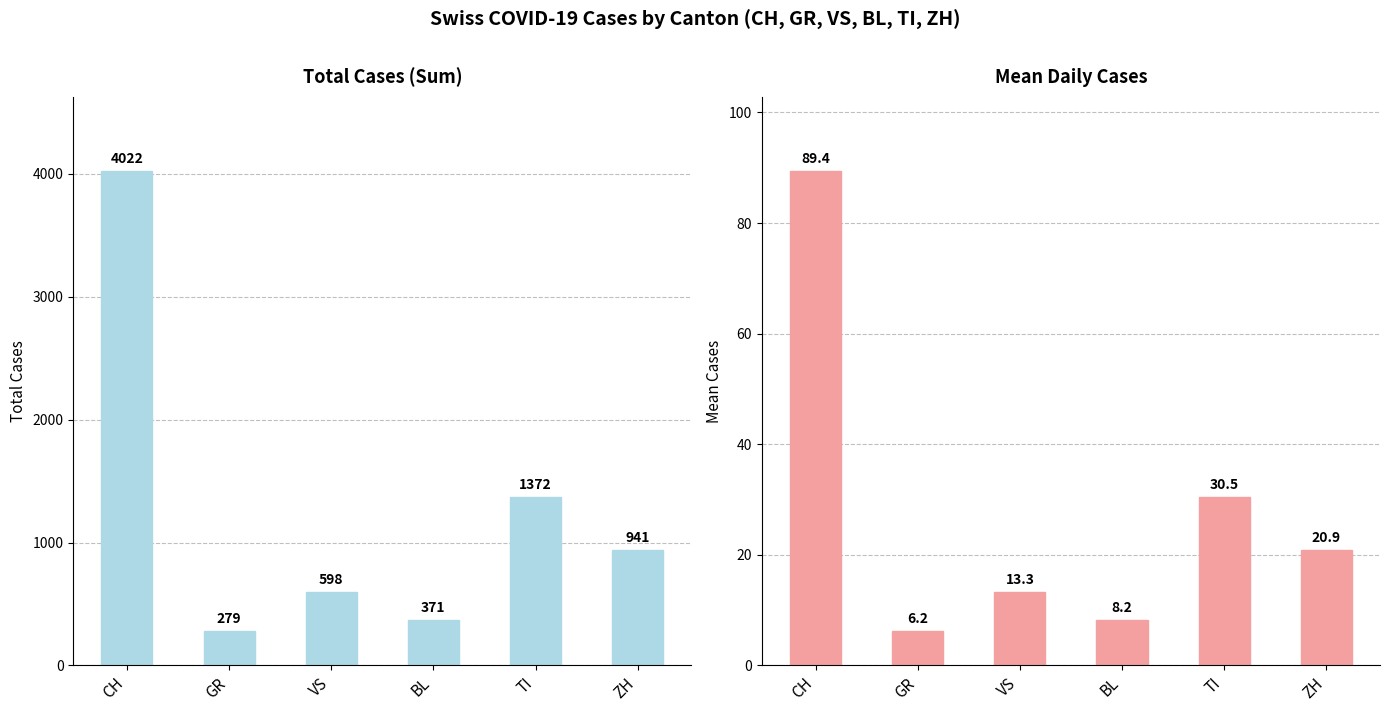

Reading right to left, transcribe all the data shown in this chart.

Total Cases (Sum): 941.0	1372.0	371.0	598.0	279.0	4022.0
Mean Daily Cases: 20.9	30.5	8.2	13.3	6.2	89.4